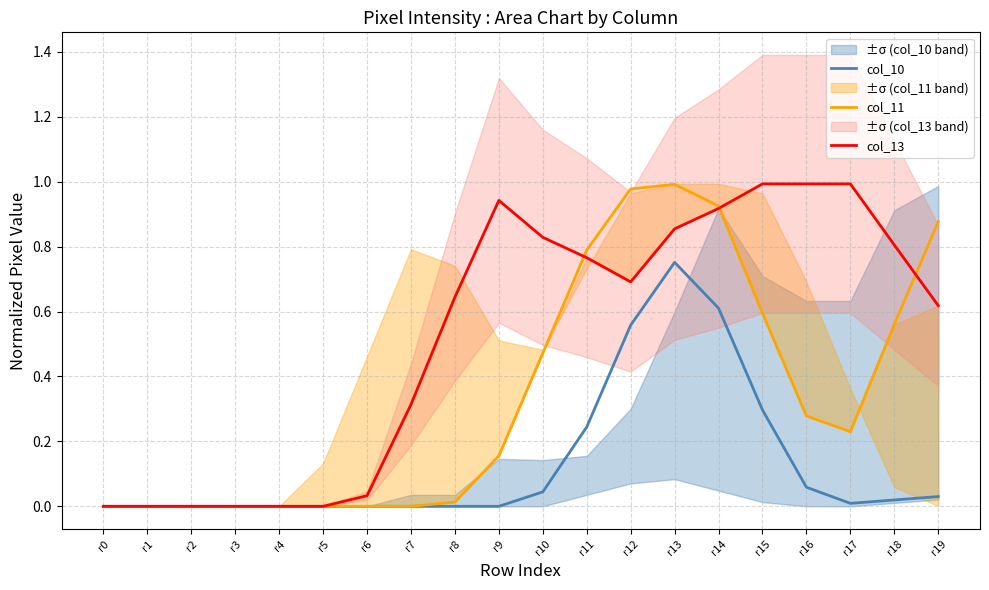

True or false: col_13 and col_11 intersect in this chart.

True